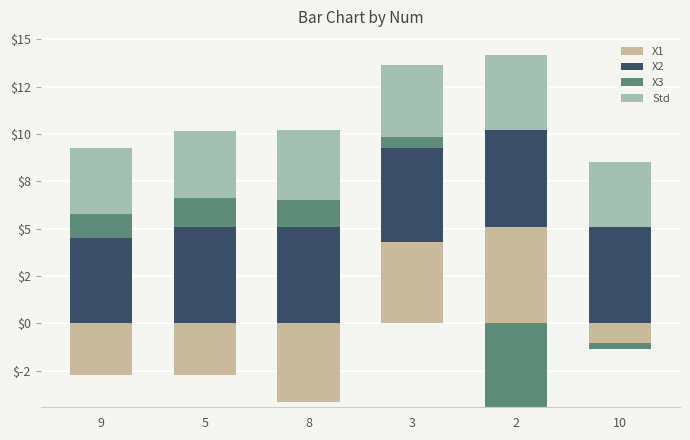

Rank the categories by X2 value from highest to lowest.

10, 5, 2, 8, 3, 9